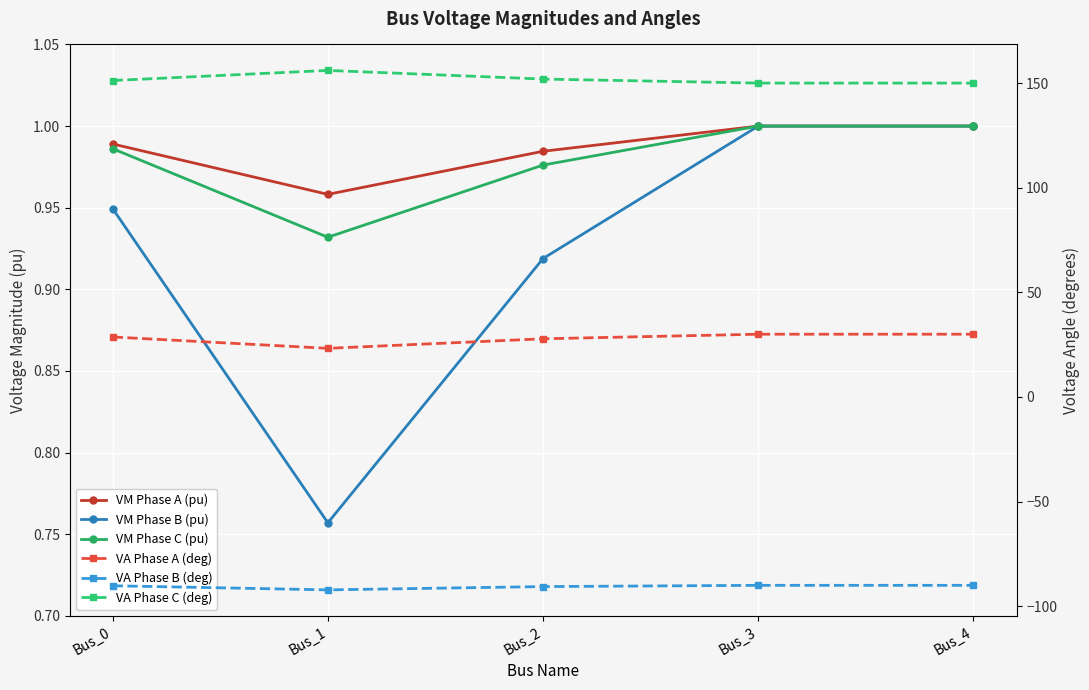

Reading right to left, list all the values displayed in this chart.

VM Phase A (pu): 1.0	1.0	1.0	1.0	1.0
VM Phase B (pu): 1.0	1.0	0.9	0.8	0.9
VM Phase C (pu): 1.0	1.0	1.0	0.9	1.0
VA Phase A (deg): 30.0	30.0	27.8	23.2	28.7
VA Phase B (deg): -90.0	-90.0	-90.6	-92.2	-90.2
VA Phase C (deg): 150.0	150.0	151.9	156.1	151.2